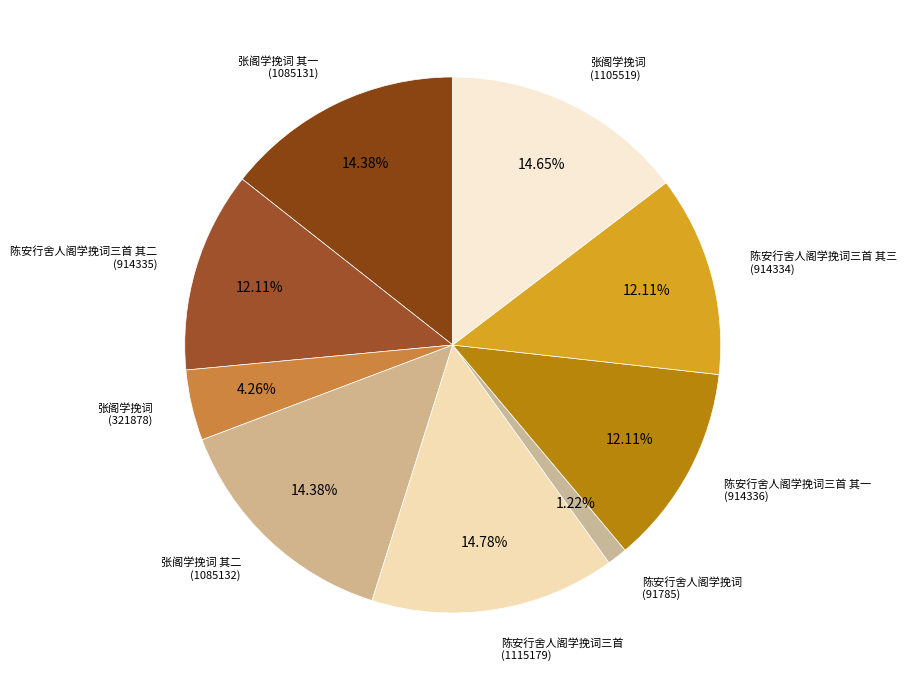

How many slices are in this pie chart?

9